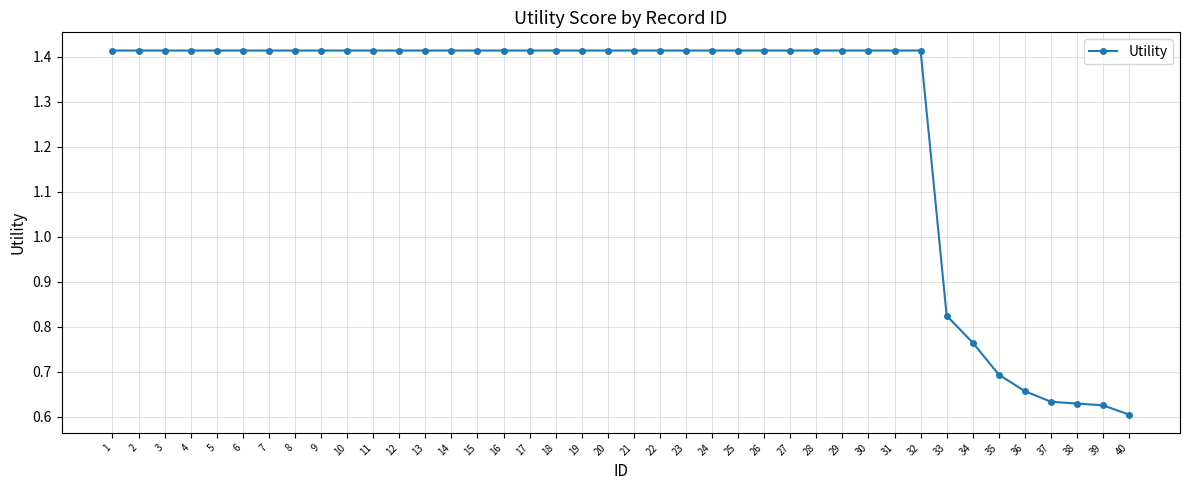

At which label is the value closest to 1?

33